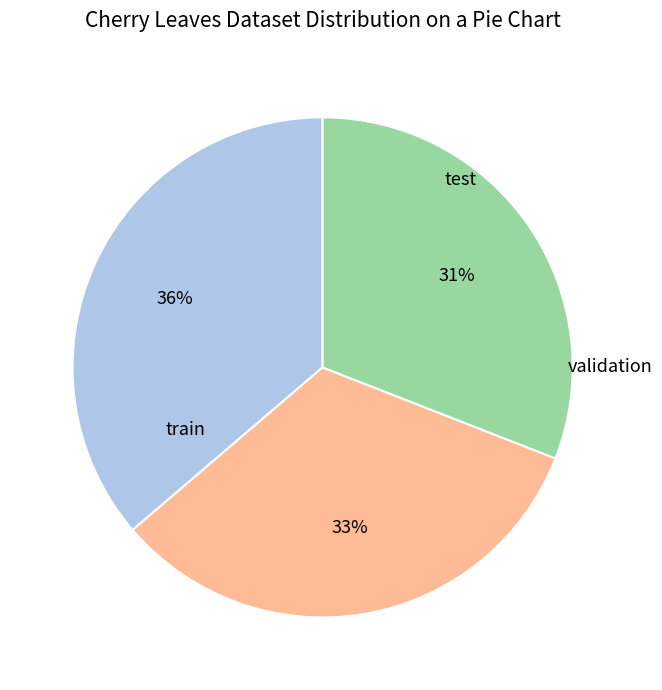

Is there a majority slice in this chart?

No